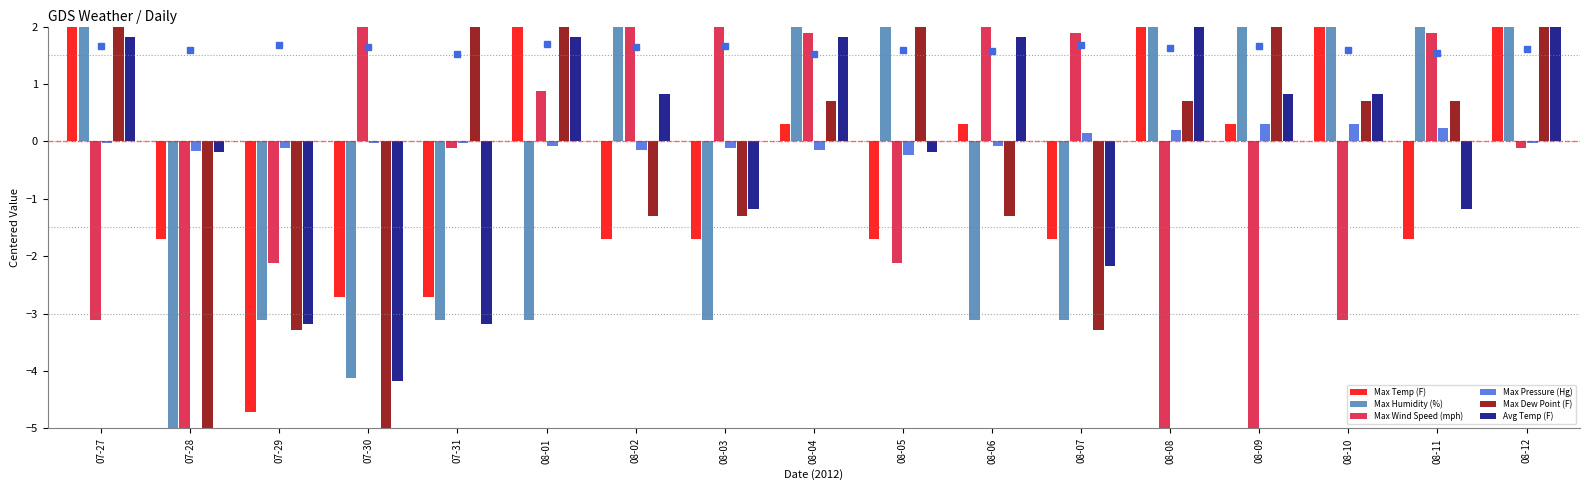

What is the difference between the maximum and second lowest values in the Max Dew Point (F) series?

11.0